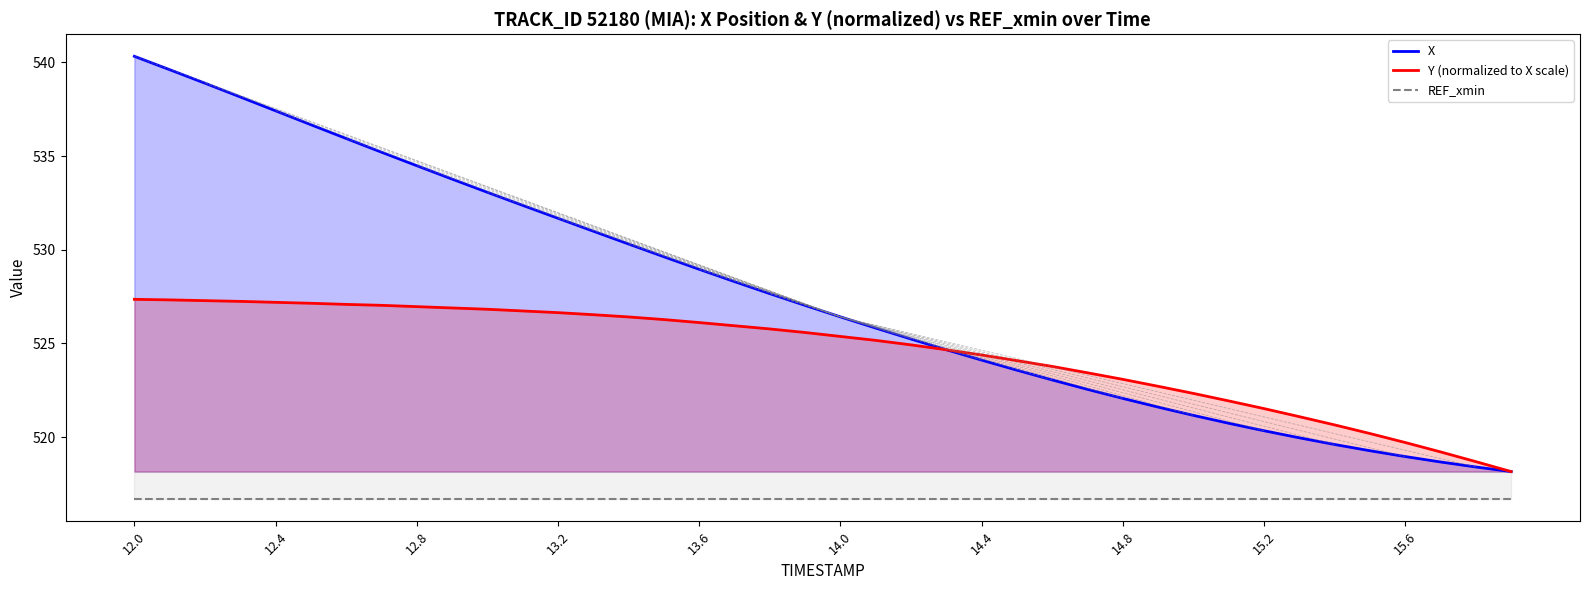

List the series in order of their overall mean, highest first.

X, Y (normalized to X scale), REF_xmin